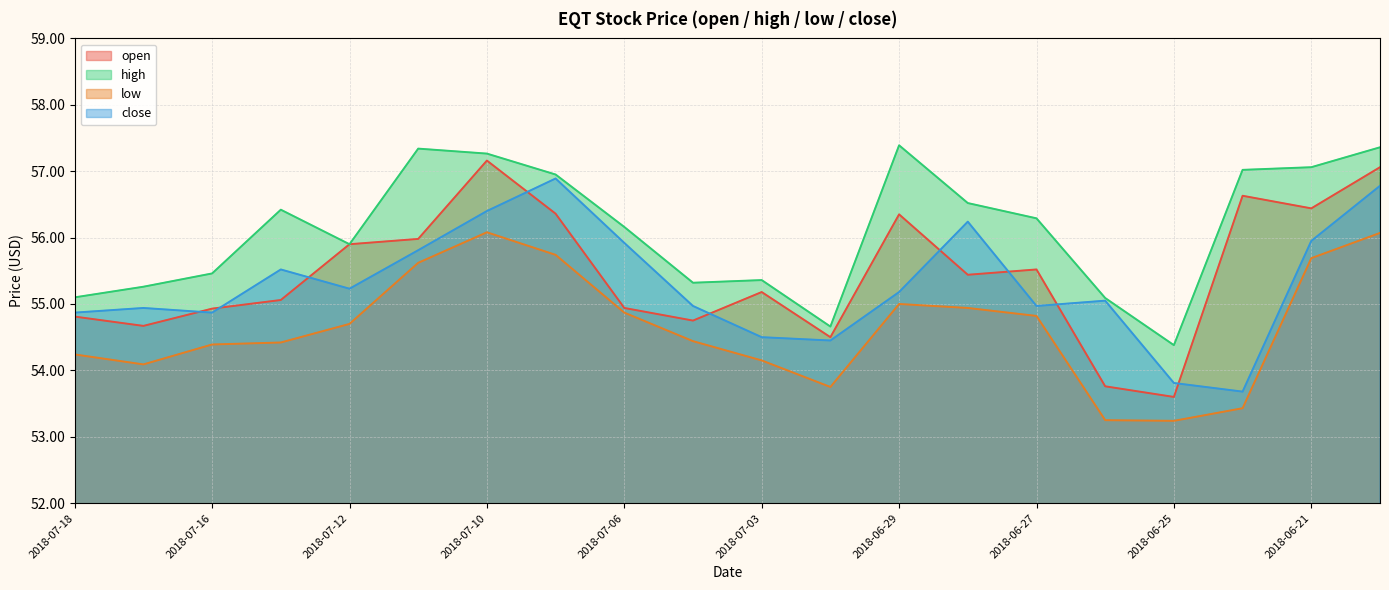

The value of high at 2018-07-11 is 84.9. True or false?

False